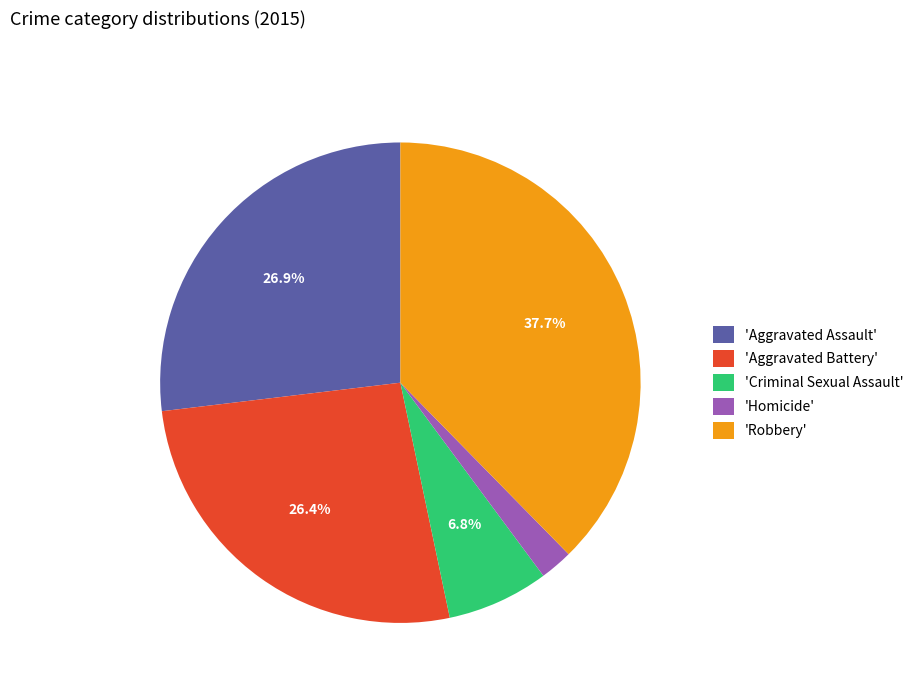

Which slice is the smallest?

'Homicide'